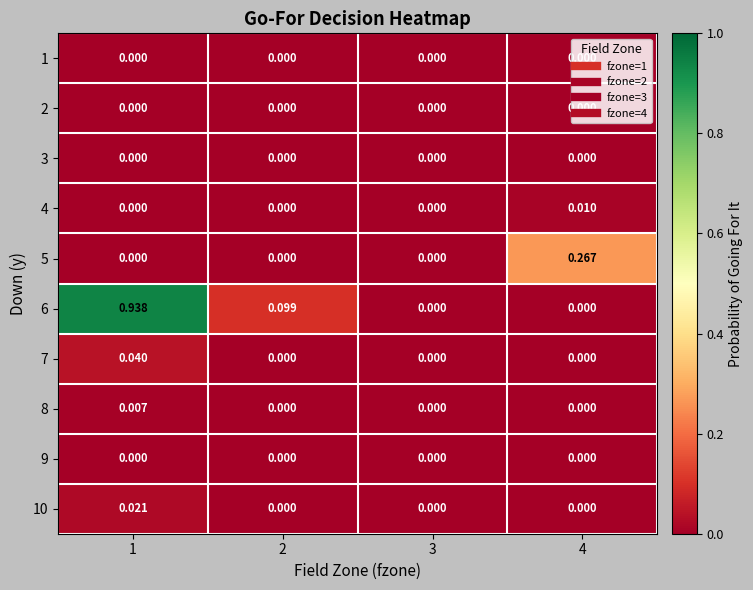

Is the value of 6 at 2 greater than the value of 5 at 4?

No